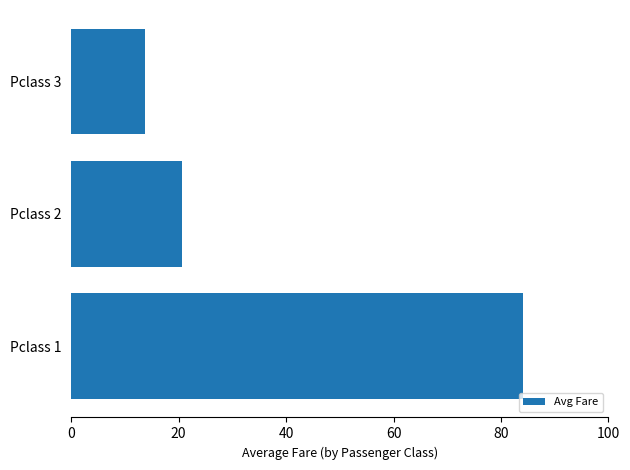

List the labels in order of value, smallest first.

Pclass 3, Pclass 2, Pclass 1